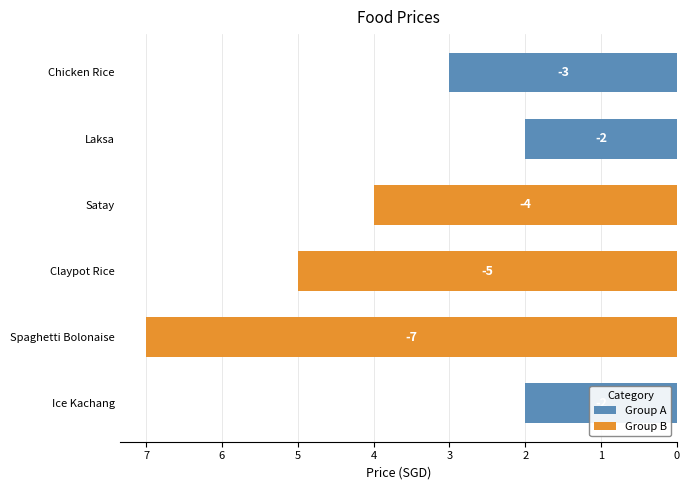

Count the number of values greater than 4.

2